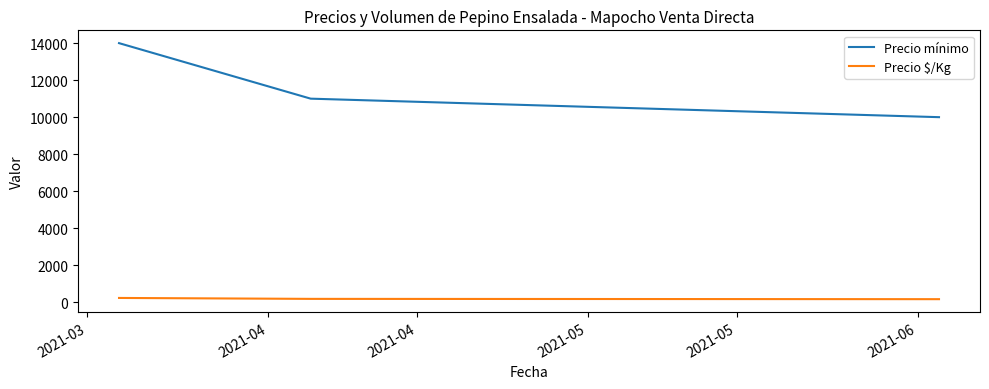

Is this an area chart (filled region under the line)?

No